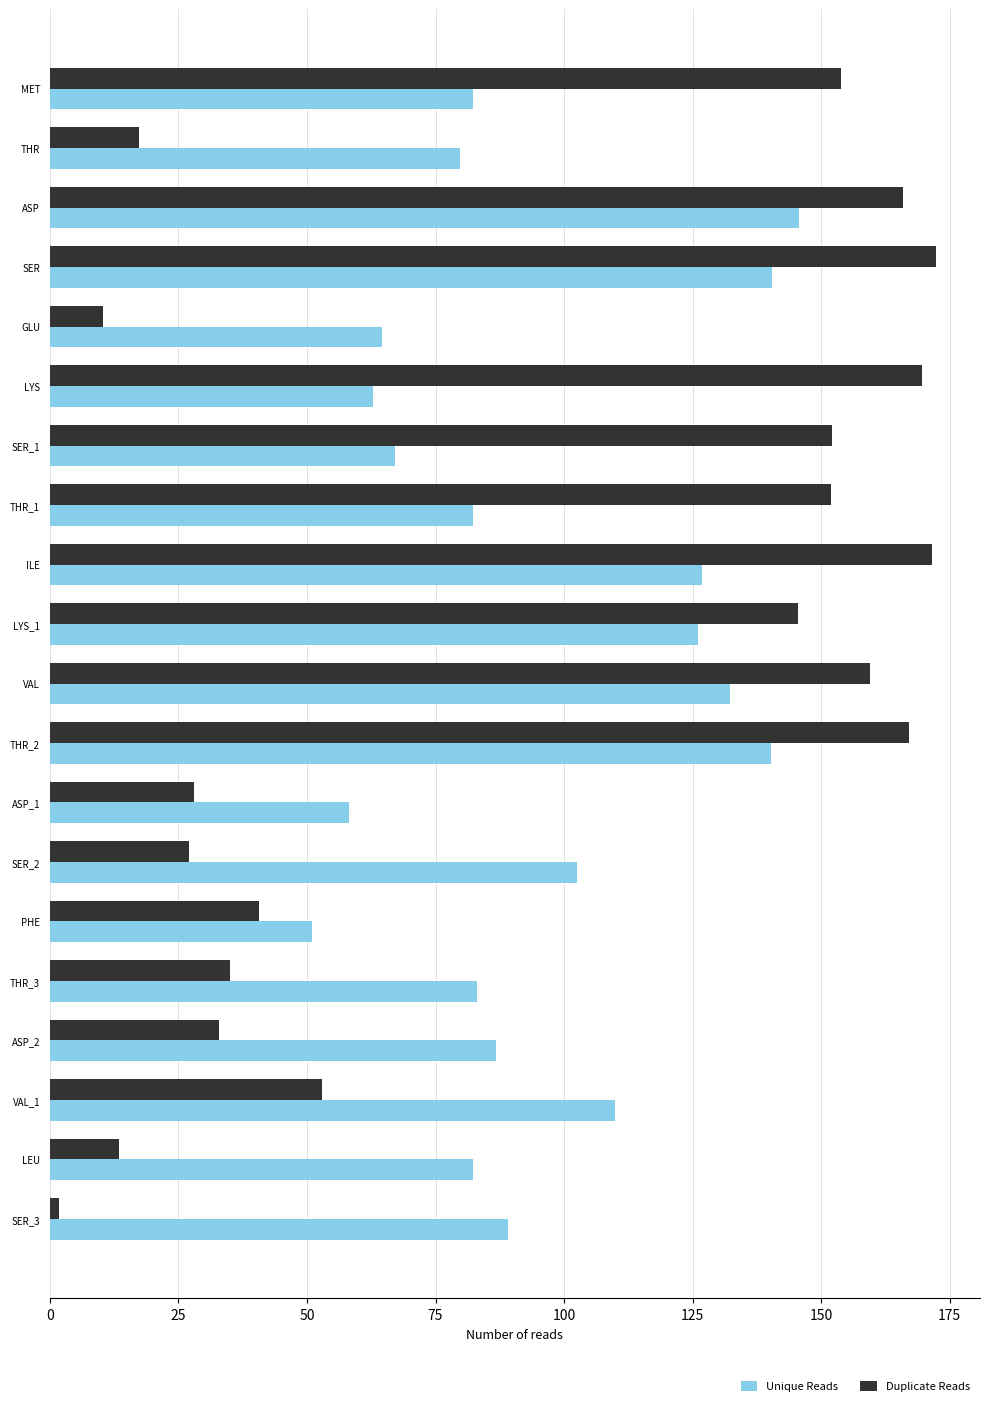

Read the Unique Reads value at ILE.

126.8